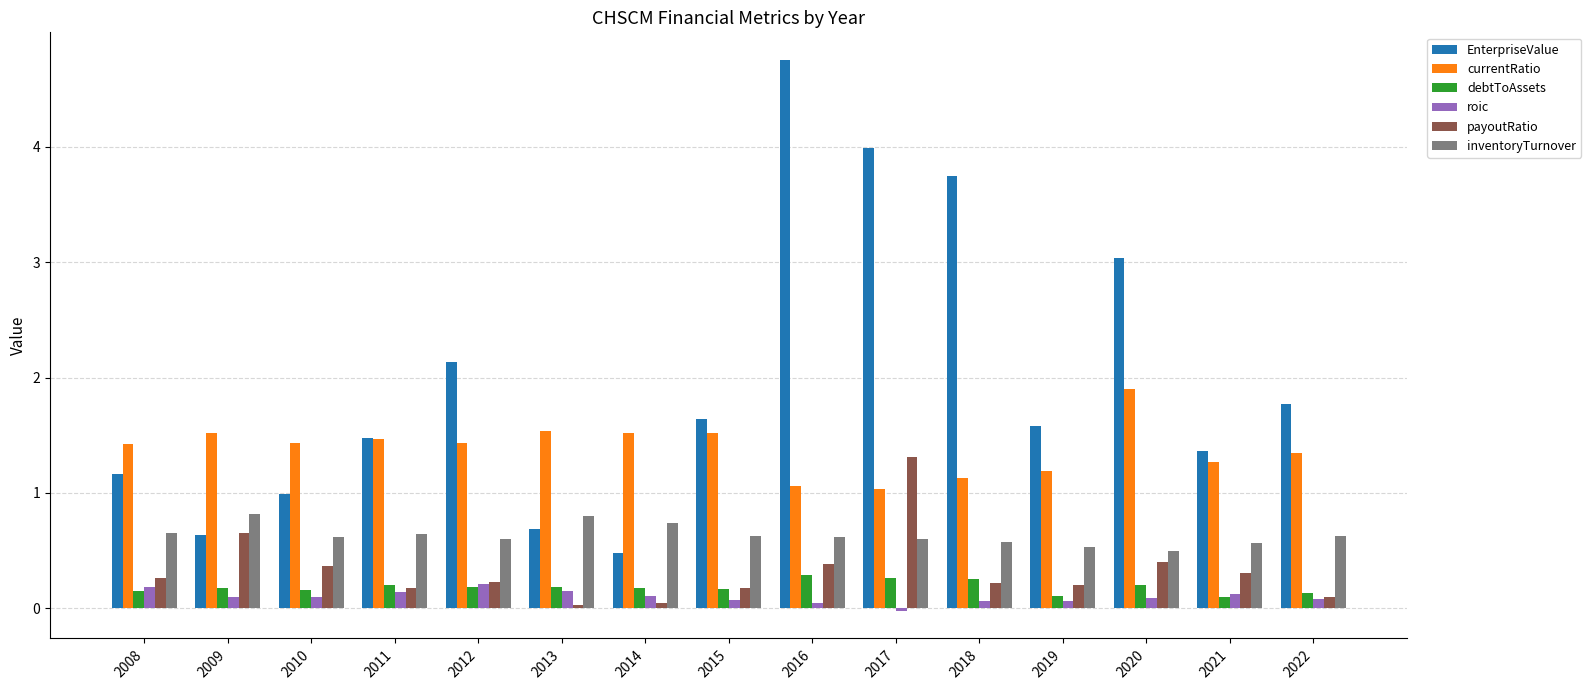

What is the average value of the payoutRatio series?

0.3